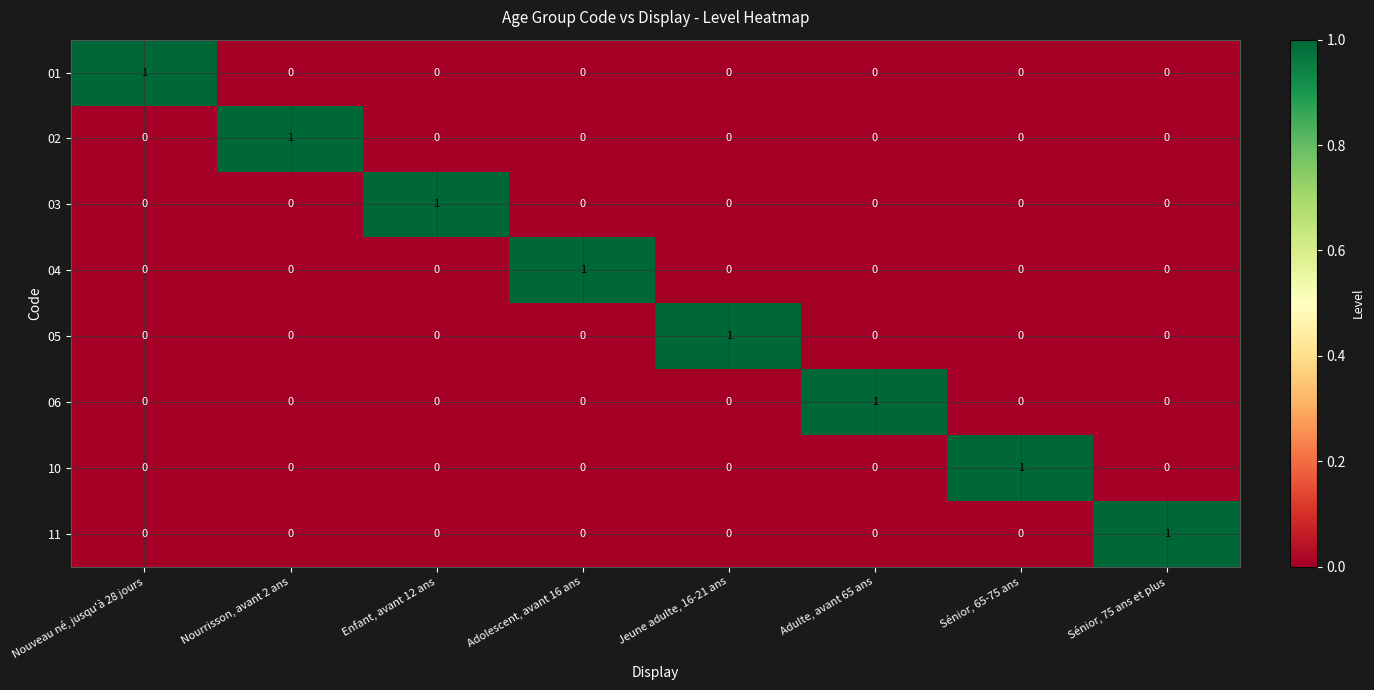

How many 02 values are between 0 and 1?

8